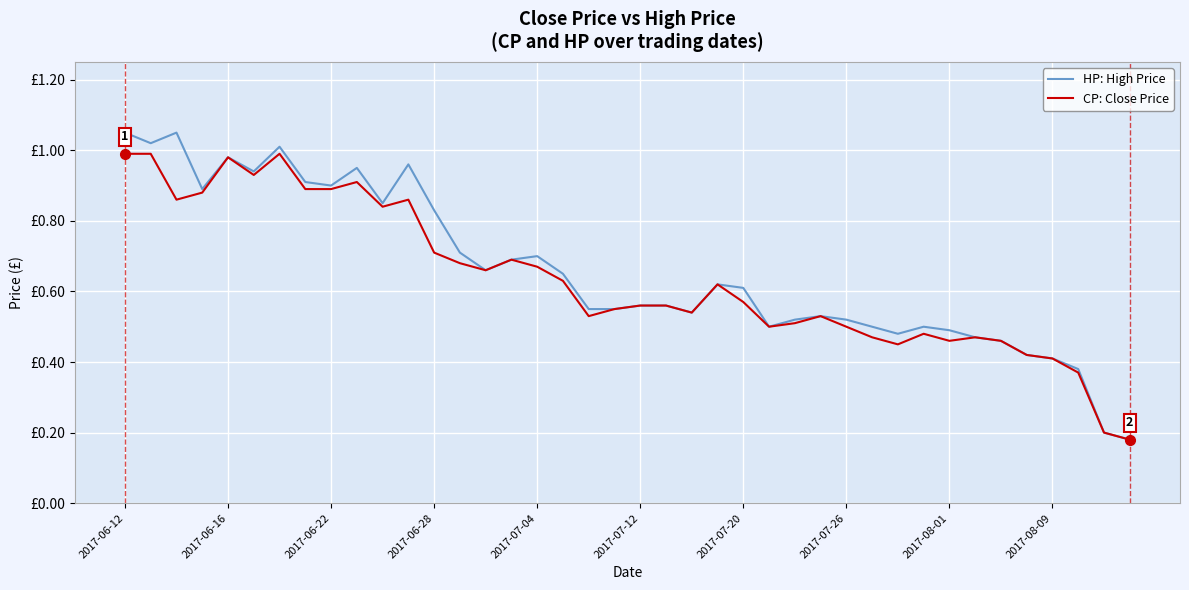

What is the sum of all CP: Close Price values?

25.4